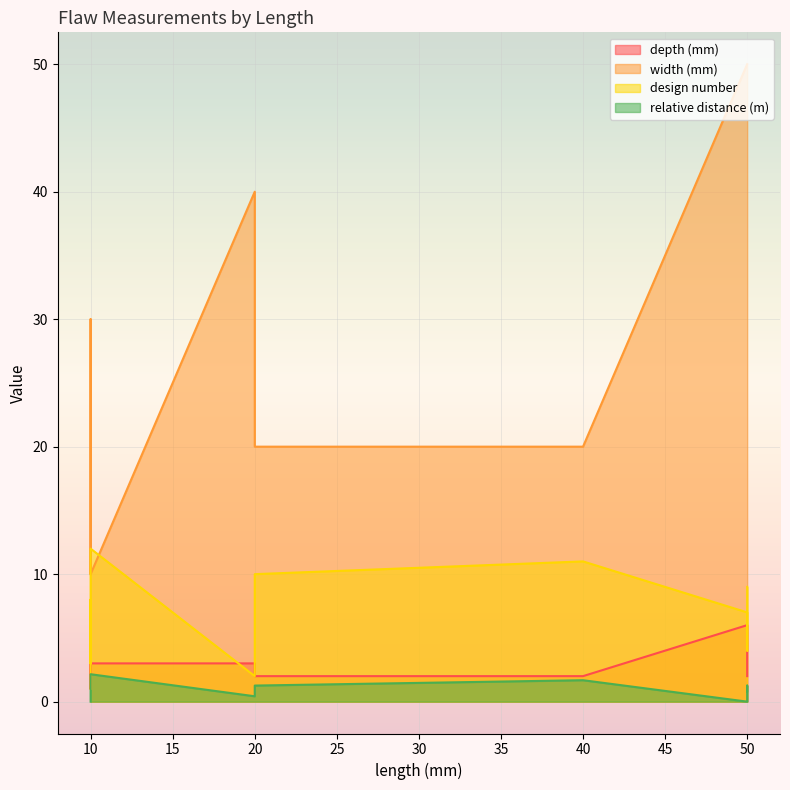

True or false: relative distance (m) has a value of 1.3 at 20.

True